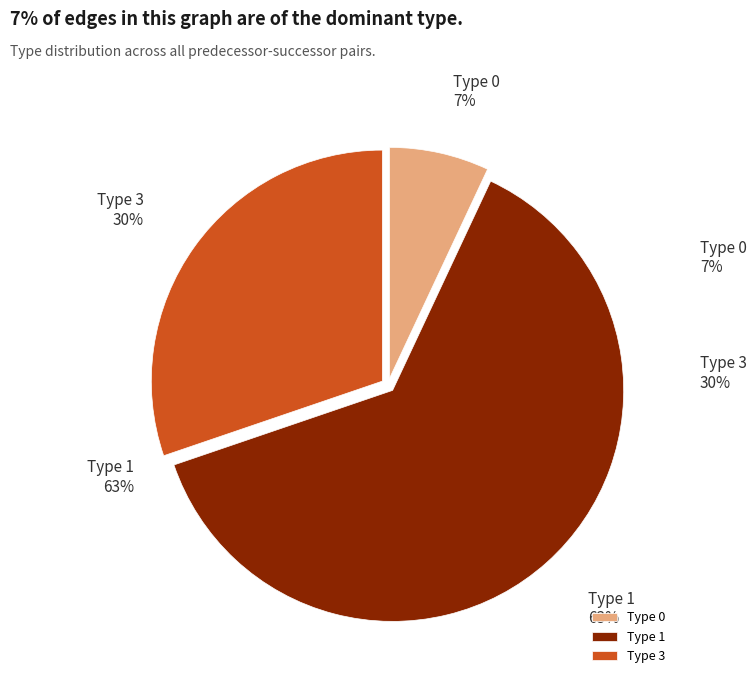

To the nearest percent, what is the difference between the largest and smallest slice percentages?

56%